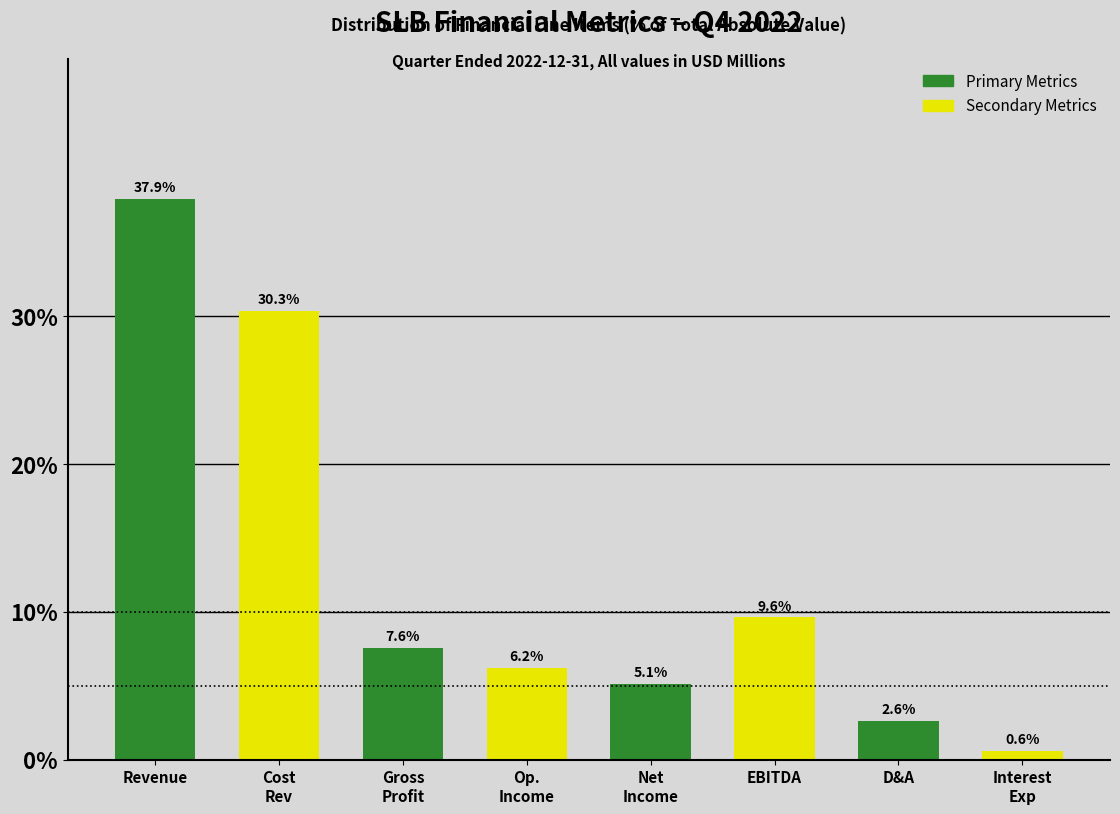

Reading left to right, list all the values displayed in this chart.

37.9	30.3	7.6	6.2	5.1	9.6	2.6	0.6